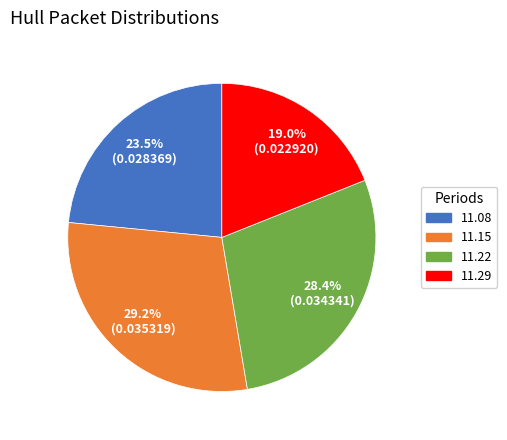

Does any single category account for the majority?

No